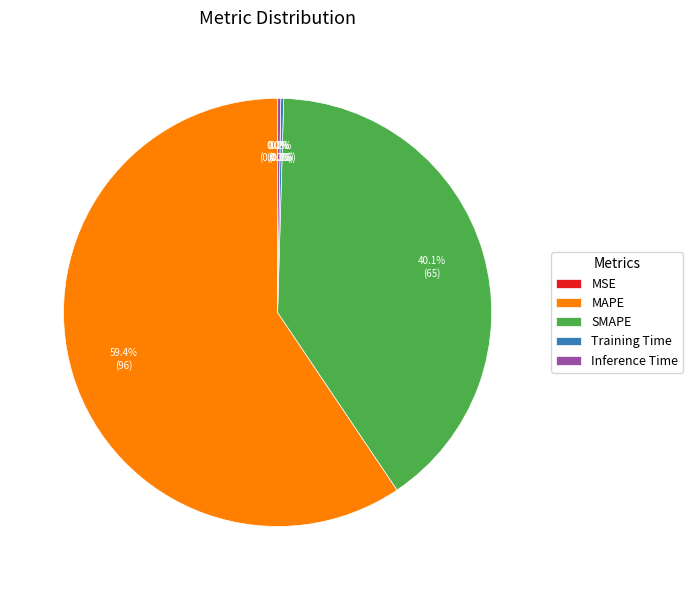

Which slice represents more than half of the pie?

MAPE